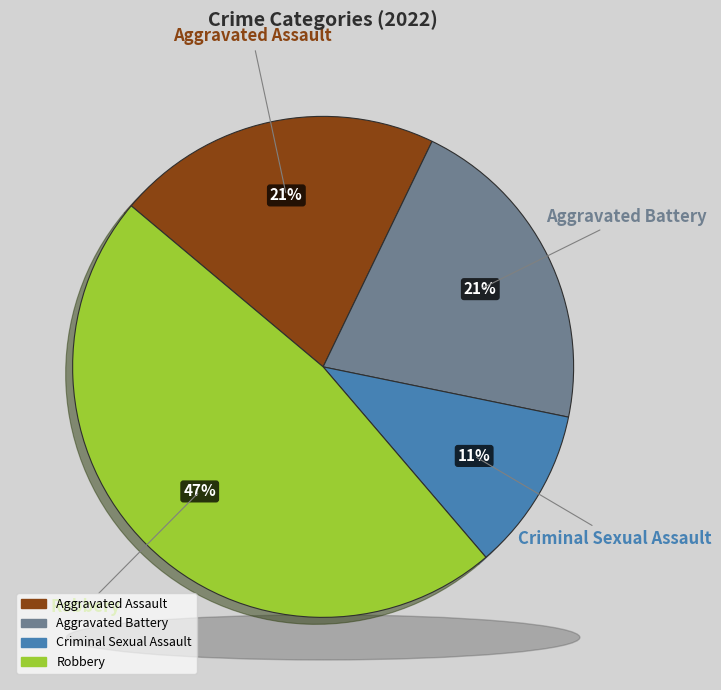

The Robbery slice represents 56% of the pie. True or false?

False